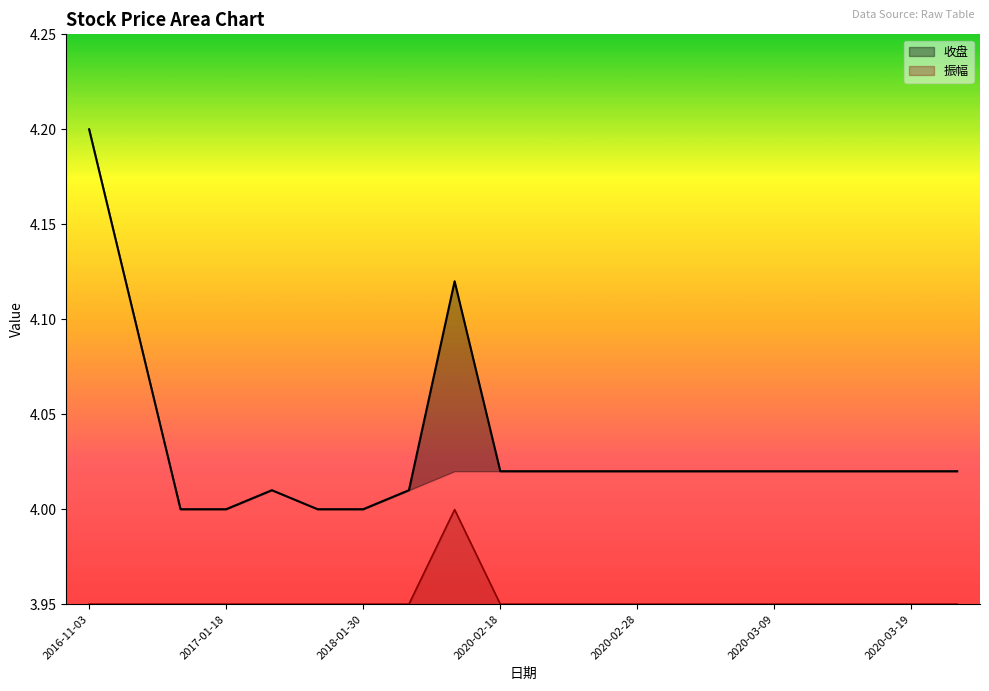

Reading left to right, list all the values displayed in this chart.

收盘: 2016-11-03=4.2	2016-11-07=4.1	2017-01-17=4.0	2017-01-18=4.0	2018-01-26=4.0	2018-01-29=4.0	2018-01-30=4.0	2018-11-28=4.0	2020-02-17=4.1	2020-02-18=4.0	2020-02-19=4.0	2020-02-26=4.0	2020-02-28=4.0	2020-03-05=4.0	2020-03-06=4.0	2020-03-09=4.0	2020-03-10=4.0	2020-03-11=4.0	2020-03-19=4.0	2020-03-25=4.0
振幅: 2016-11-03=4.0	2016-11-07=4.0	2017-01-17=4.0	2017-01-18=4.0	2018-01-26=4.0	2018-01-29=4.0	2018-01-30=4.0	2018-11-28=4.0	2020-02-17=4.0	2020-02-18=4.0	2020-02-19=4.0	2020-02-26=4.0	2020-02-28=4.0	2020-03-05=4.0	2020-03-06=4.0	2020-03-09=4.0	2020-03-10=4.0	2020-03-11=4.0	2020-03-19=4.0	2020-03-25=4.0